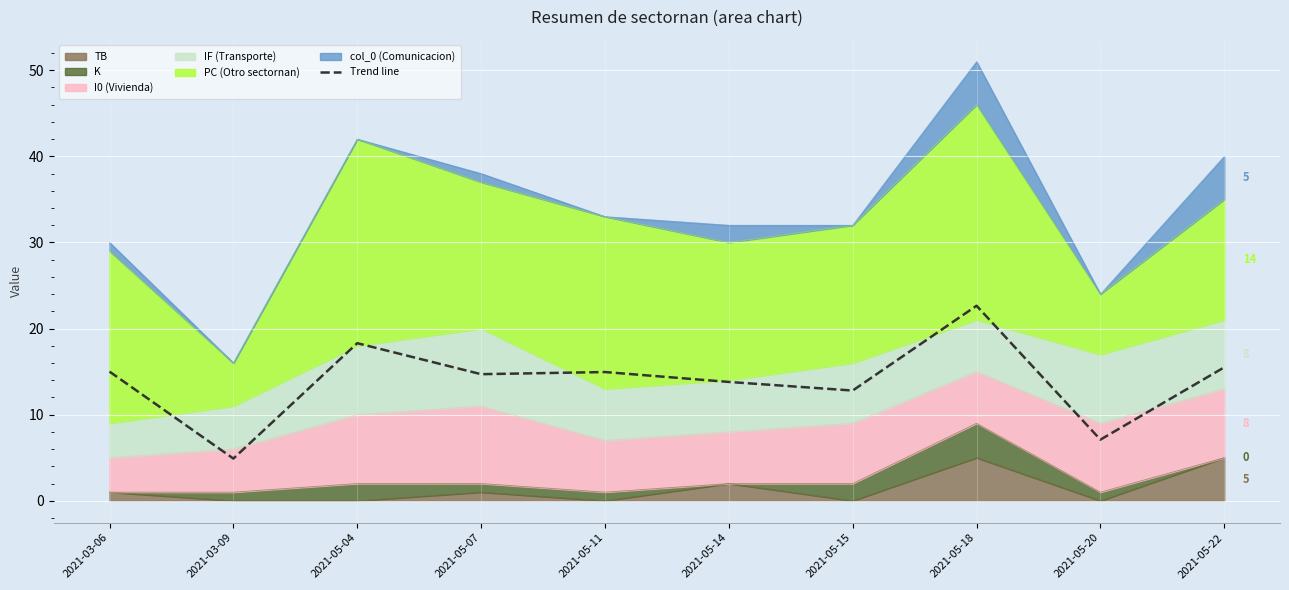

At which category does the chart reach its minimum across all series?

2021-03-09